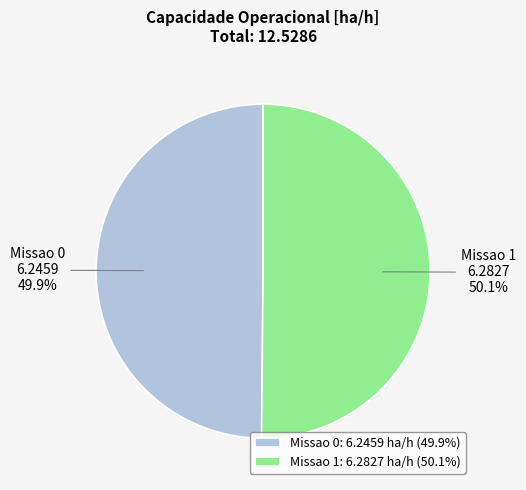

What is the ratio of the value at Missao 0 to the value at Missao 1?

1.0